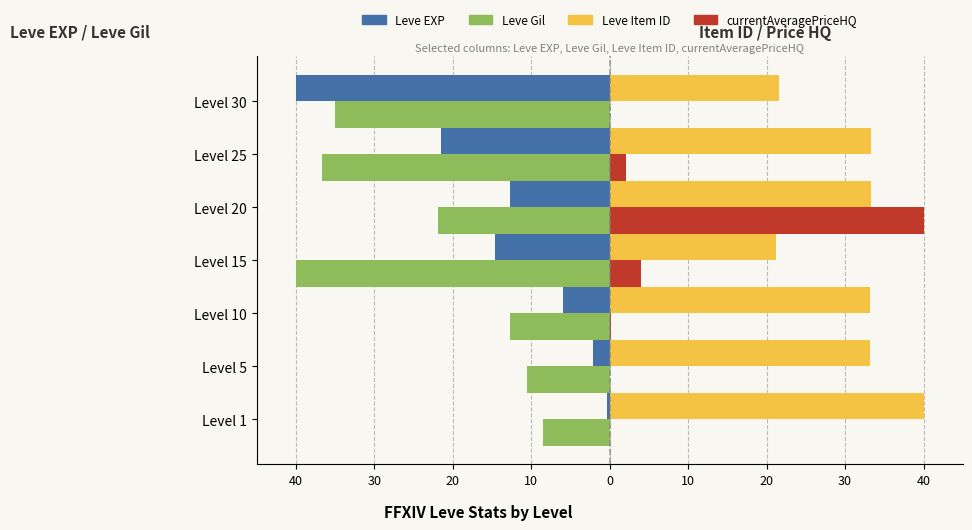

Rank the series by their maximum value, from lowest to highest.

Leve Gil, Leve EXP, Leve Item ID, currentAveragePriceHQ